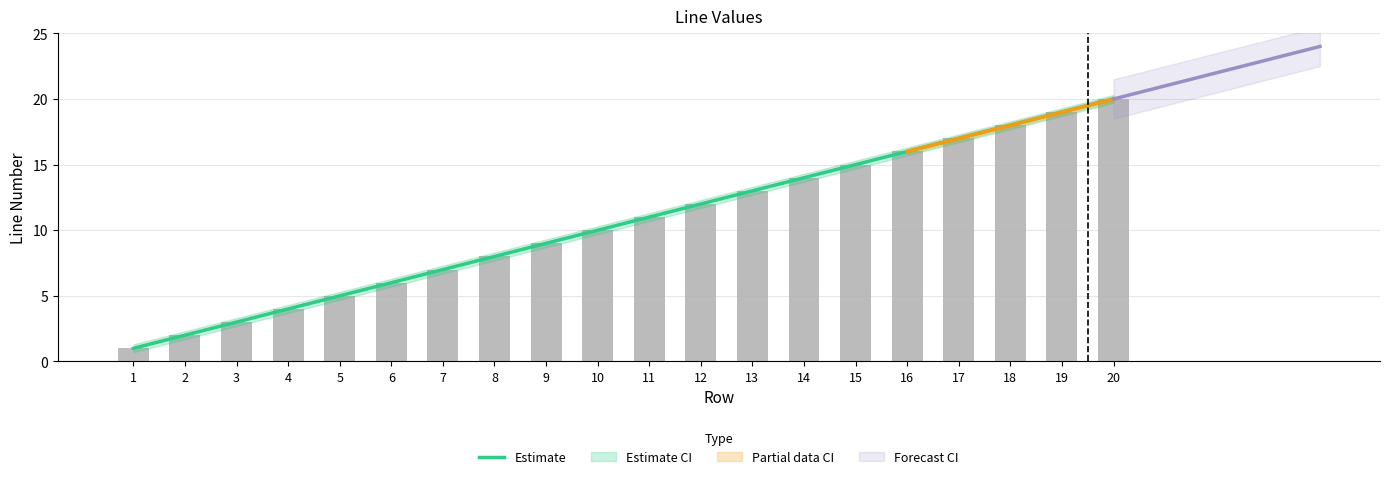

Which category has the lowest value across all series?

1